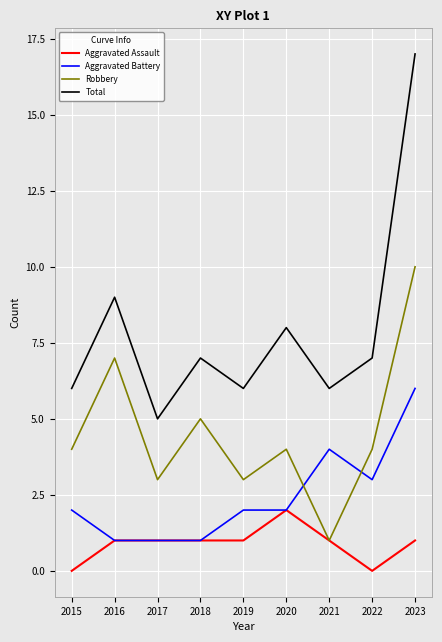

True or false: Total and Aggravated Assault intersect in this chart.

False